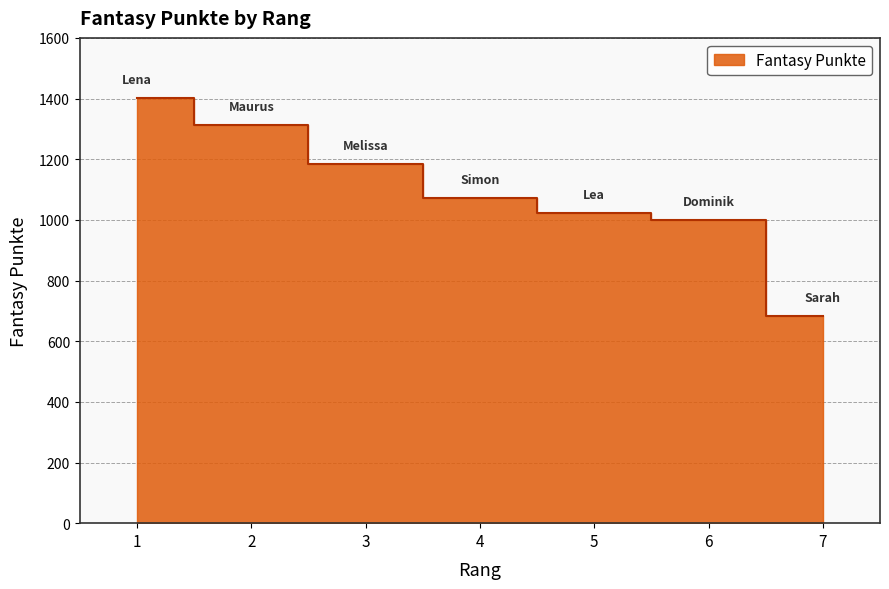

Reading left to right, transcribe all the data shown in this chart.

1=1402	2=1314	3=1185	4=1073	5=1023	6=999	7=684